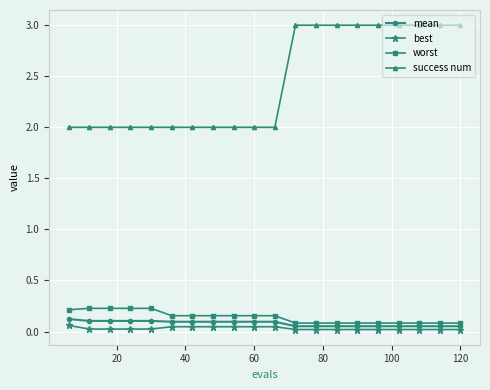

True or false: worst and best intersect in this chart.

False